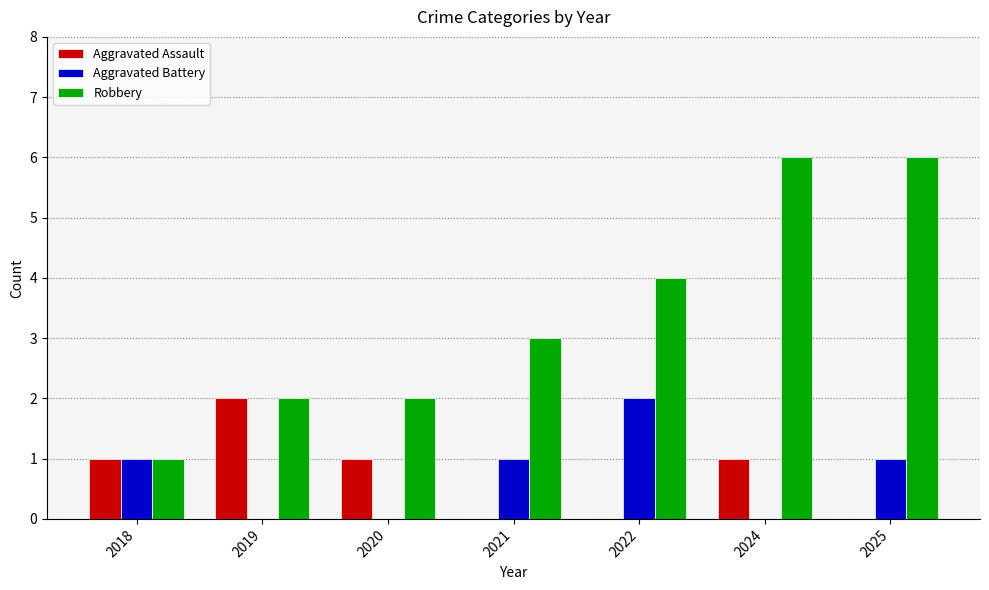

Is it true that Aggravated Assault equals -1 at 2025?

False